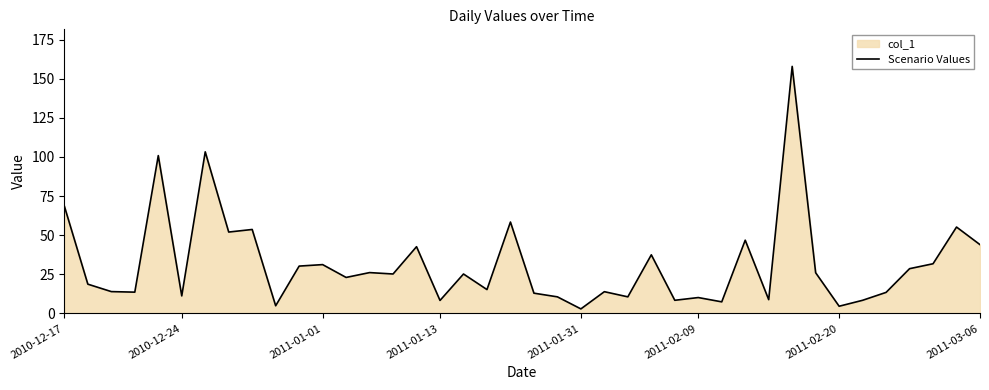

At which label is the value closest to 80?

2010-12-17